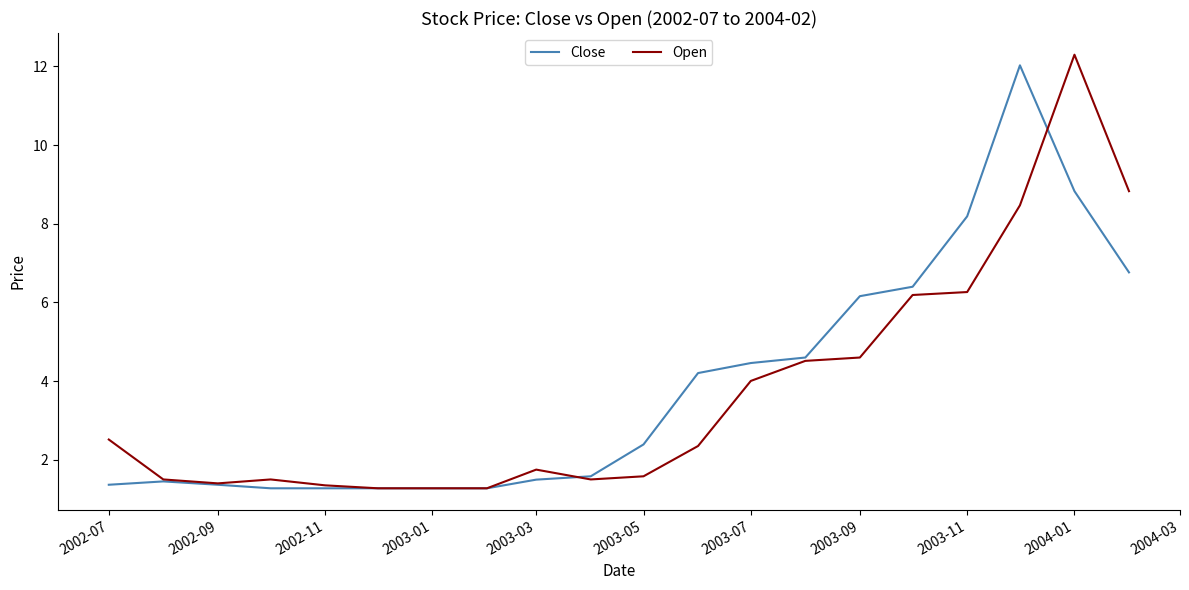

What is the smallest value displayed?

1.3